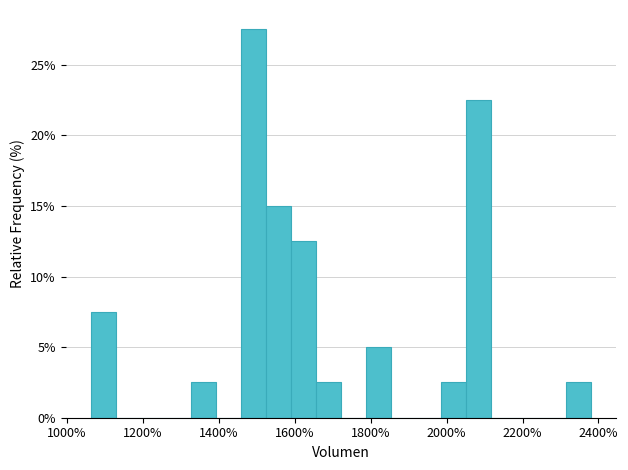

Read against the x-axis, roughly where is the centre of the tallest bar?

1500